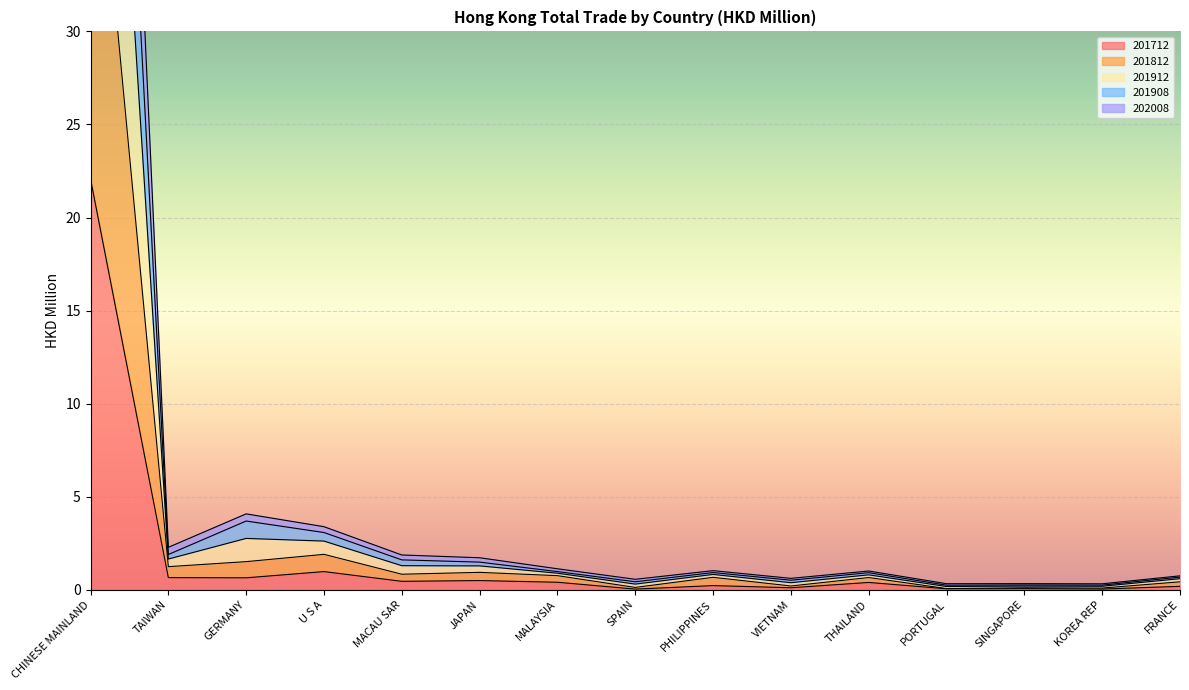

What is the label of the 9th point from the left?

PHILIPPINES